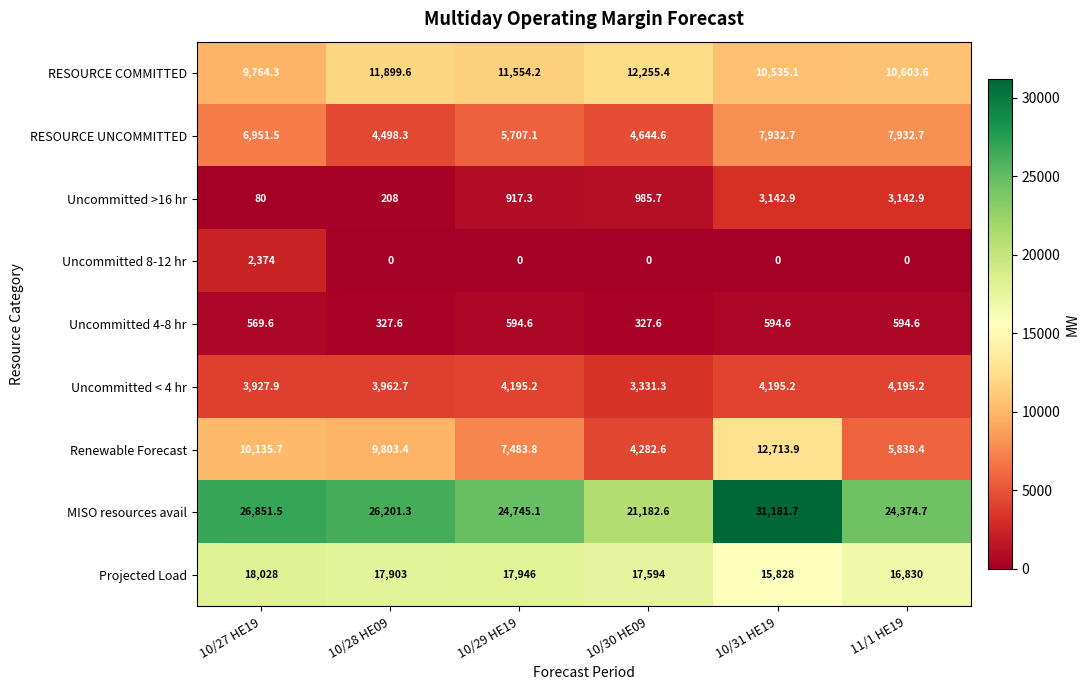

True or false: Uncommitted < 4 hr has a value of 1272.3 at 10/31 HE19.

False